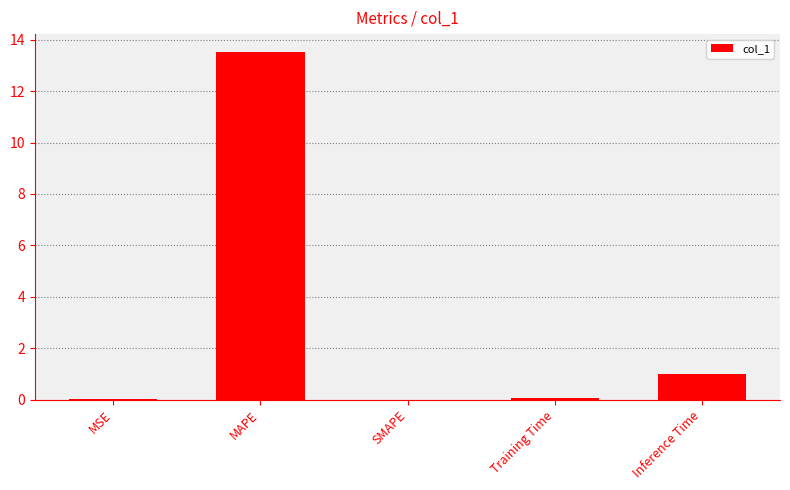

Is it true that the value at SMAPE is 4.8?

False